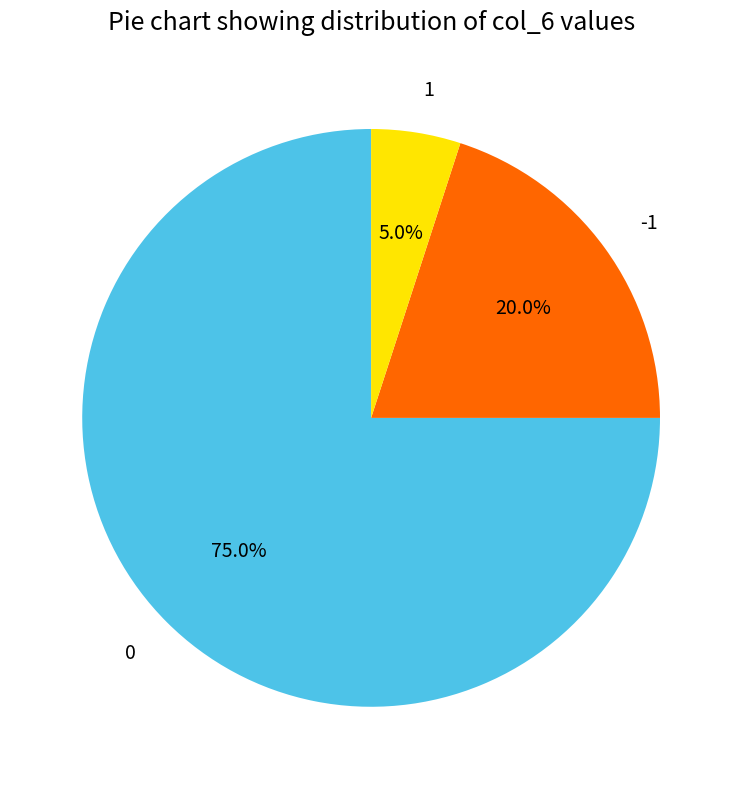

Does 0 represent more than half of the total?

Yes